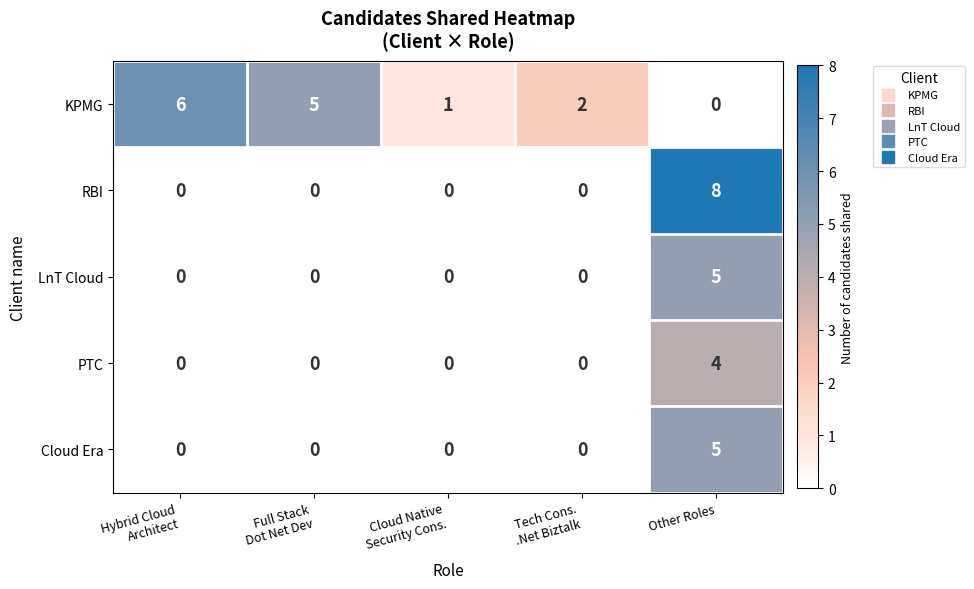

At which category is the sum across all series the highest?

Other Roles